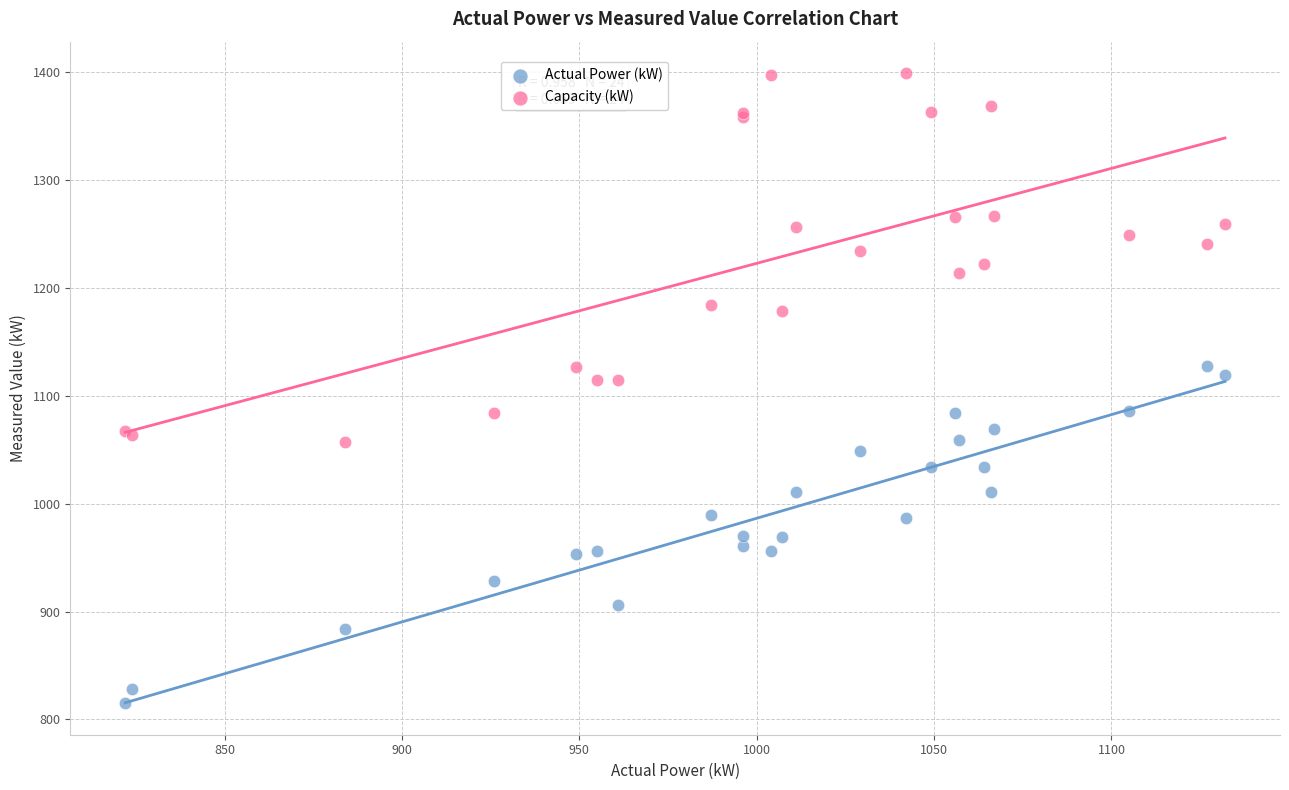

Which series reaches the maximum Y coordinate?

Capacity (kW)